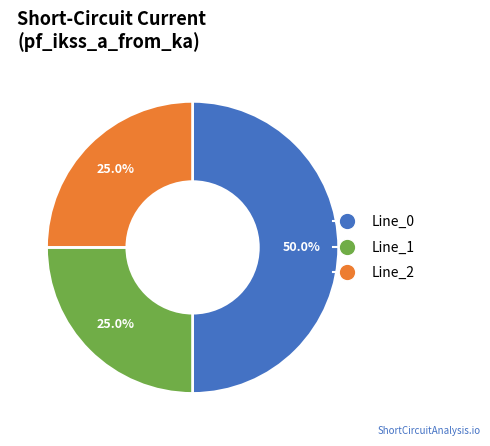

How many slices are in this pie chart?

3